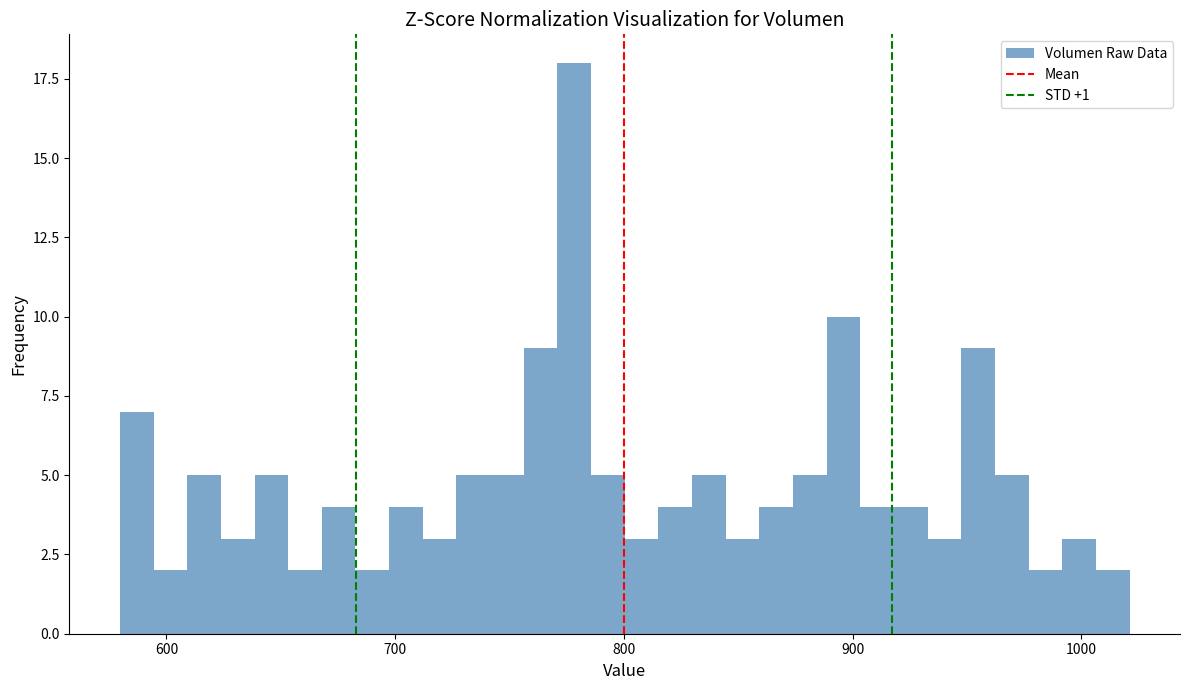

Around what value on the x-axis is the tallest bar? Give the approximate position of its centre, as read against the axis.

780